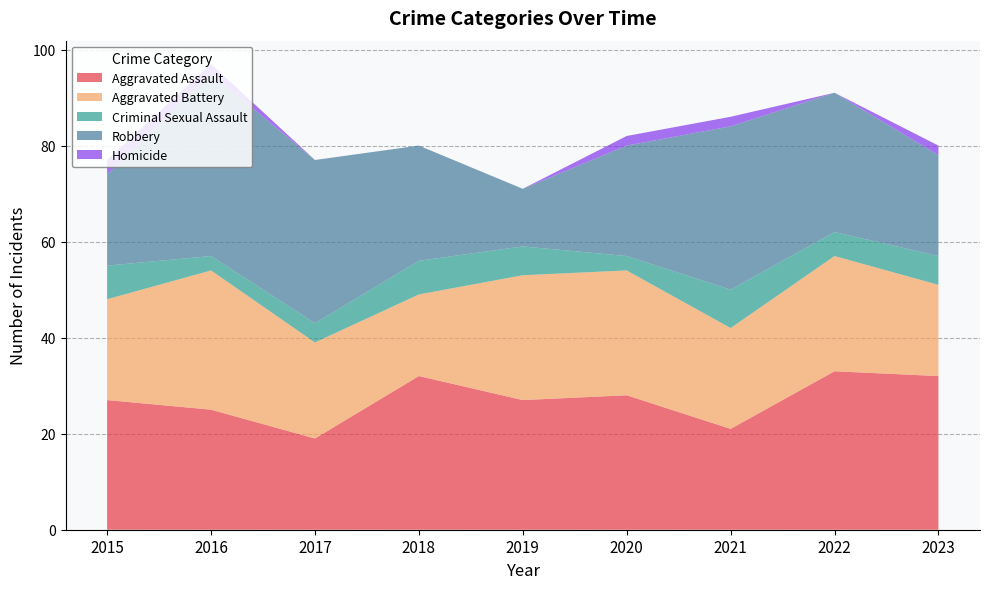

Reading left to right, transcribe all the data shown in this chart.

Aggravated Assault: 27	25	19	32	27	28	21	33	32
Aggravated Battery: 21	29	20	17	26	26	21	24	19
Criminal Sexual Assault: 7	3	4	7	6	3	8	5	6
Robbery: 19	38	34	24	12	23	34	29	21
Homicide: 3	2	0	0	0	2	2	0	2